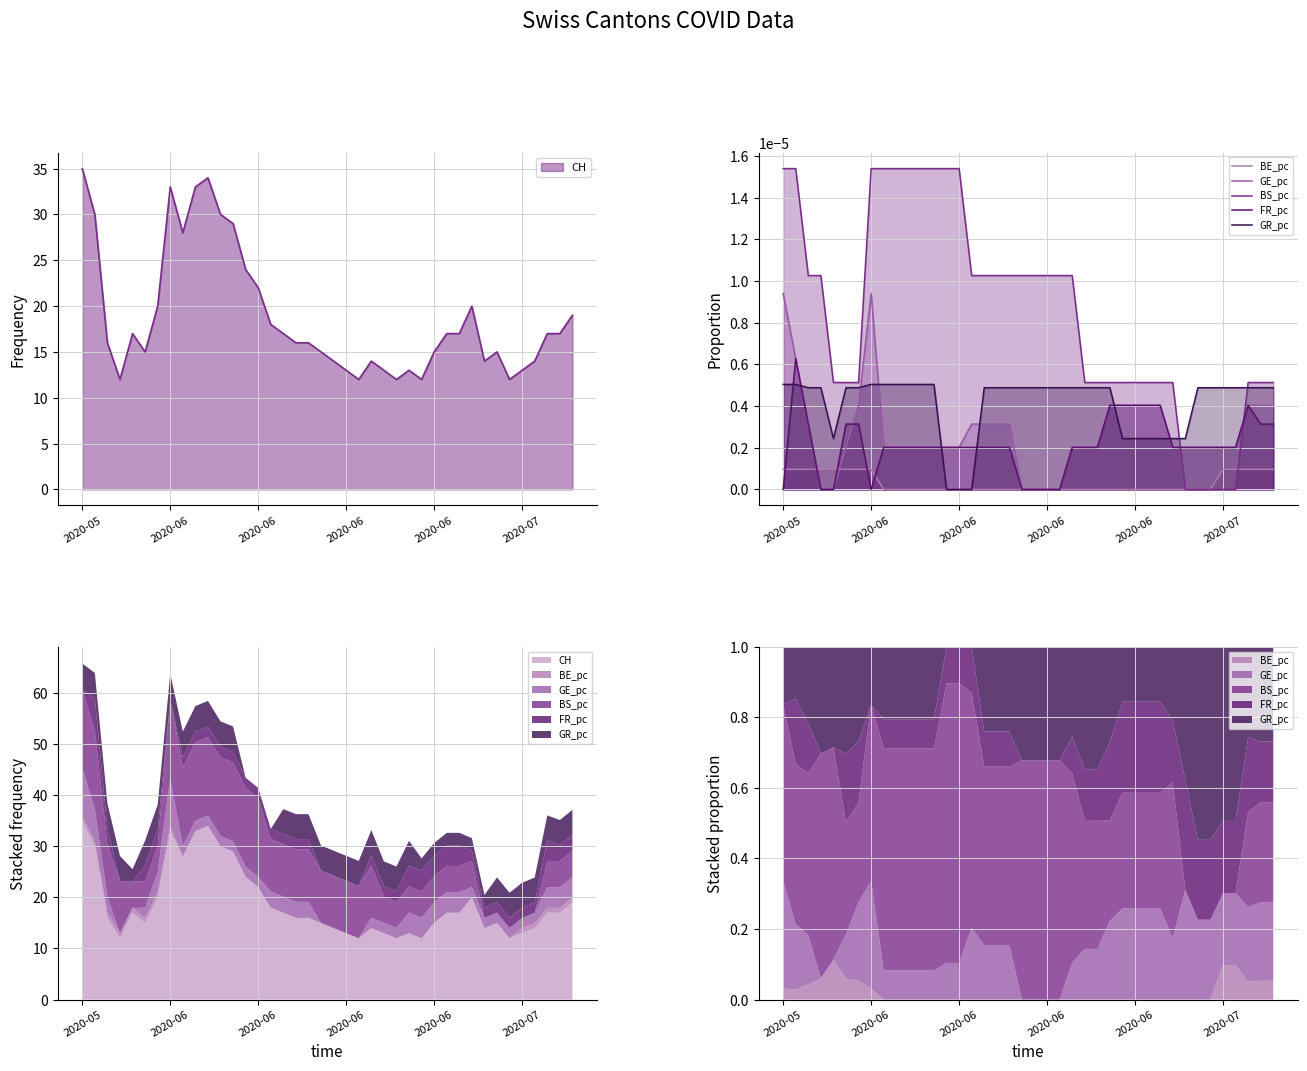

Which has a higher value, 13 or 2020-07?

2020-07